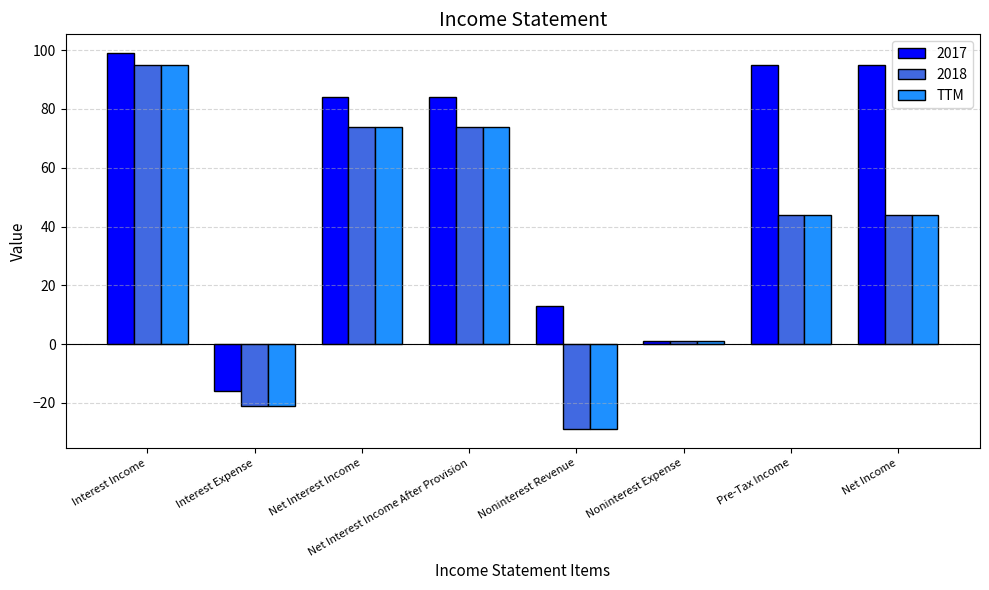

How many bars are there in total?

24